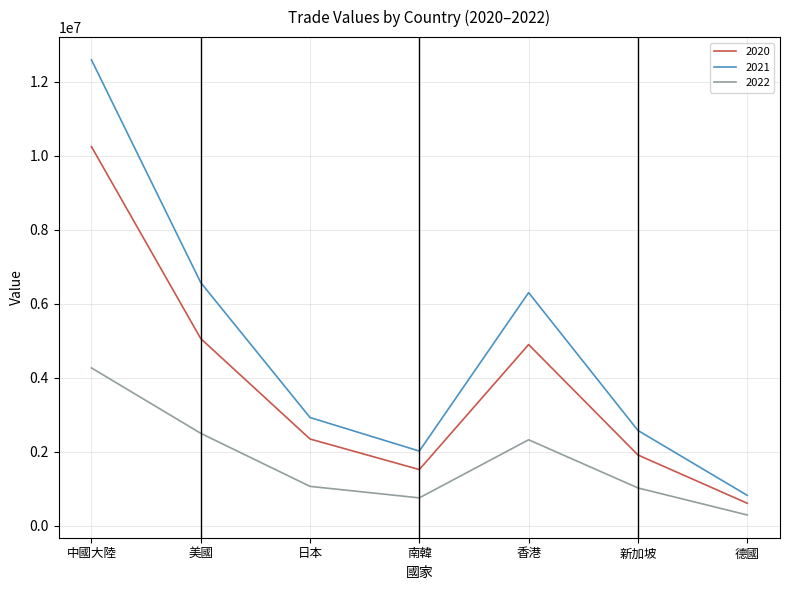

What is the smallest value displayed?

286638